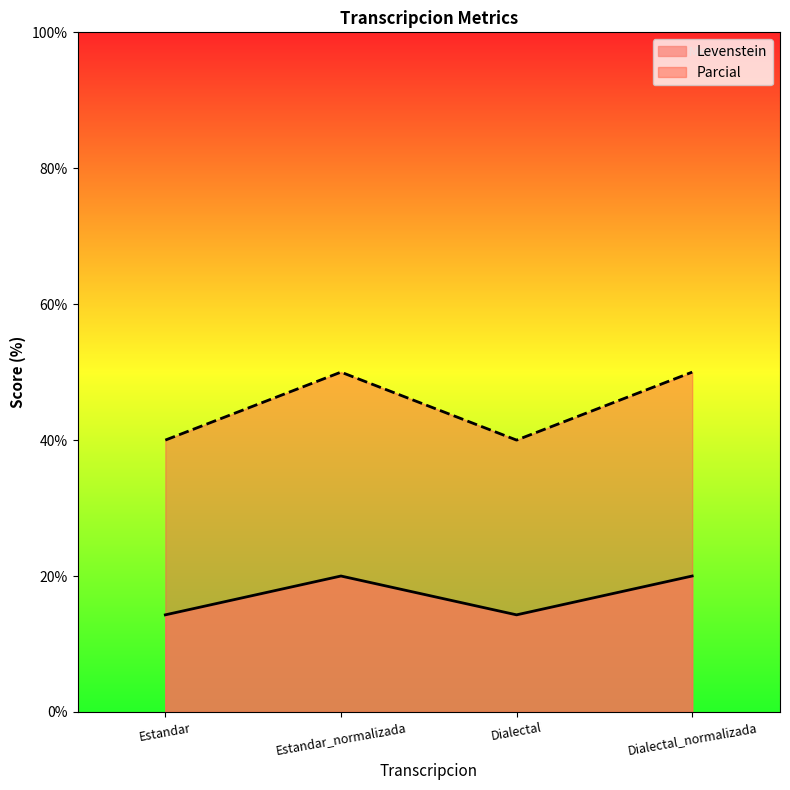

Reading right to left, what are all the values shown in this chart?

Levenstein: Dialectal_normalizada=20.0	Dialectal=14.3	Estandar_normalizada=20.0	Estandar=14.3
Parcial: Dialectal_normalizada=50.0	Dialectal=40.0	Estandar_normalizada=50.0	Estandar=40.0